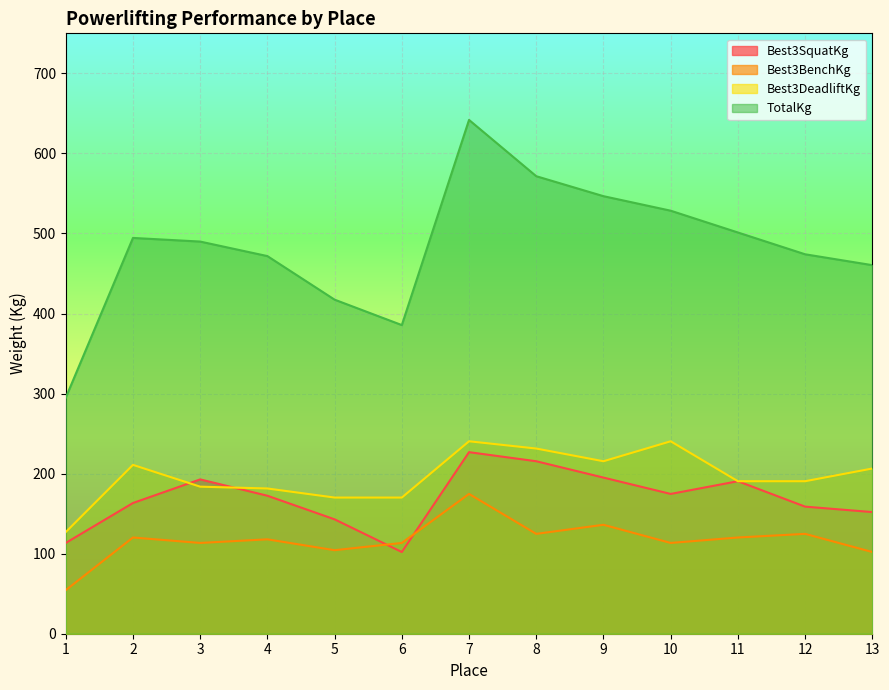

Which series has the widest spread of values?

TotalKg